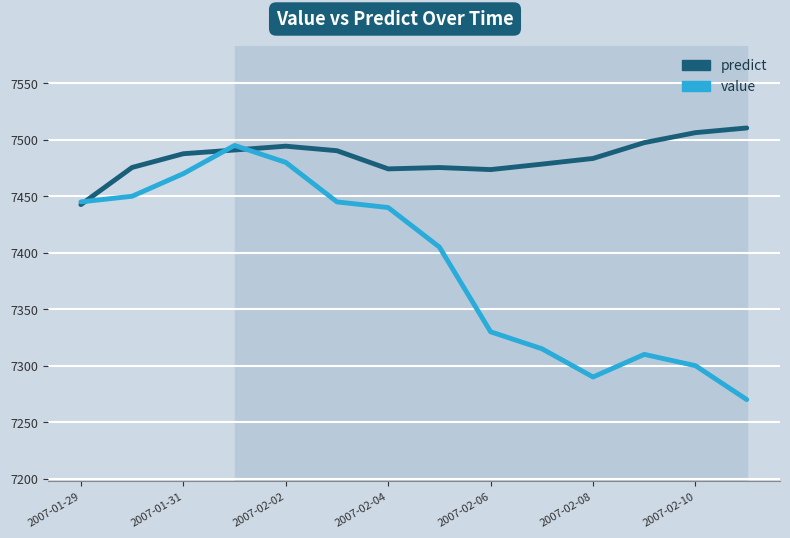

What is the difference between the maximum and minimum values in the value series?

225.0